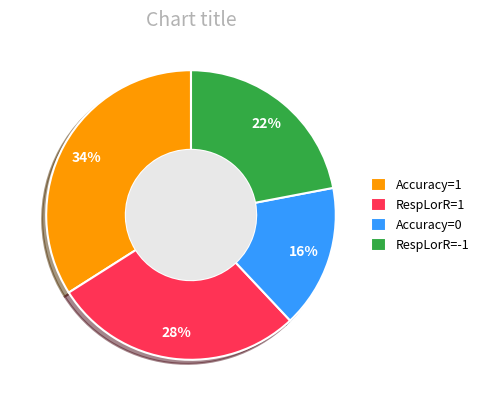

Does any single category account for the majority?

No